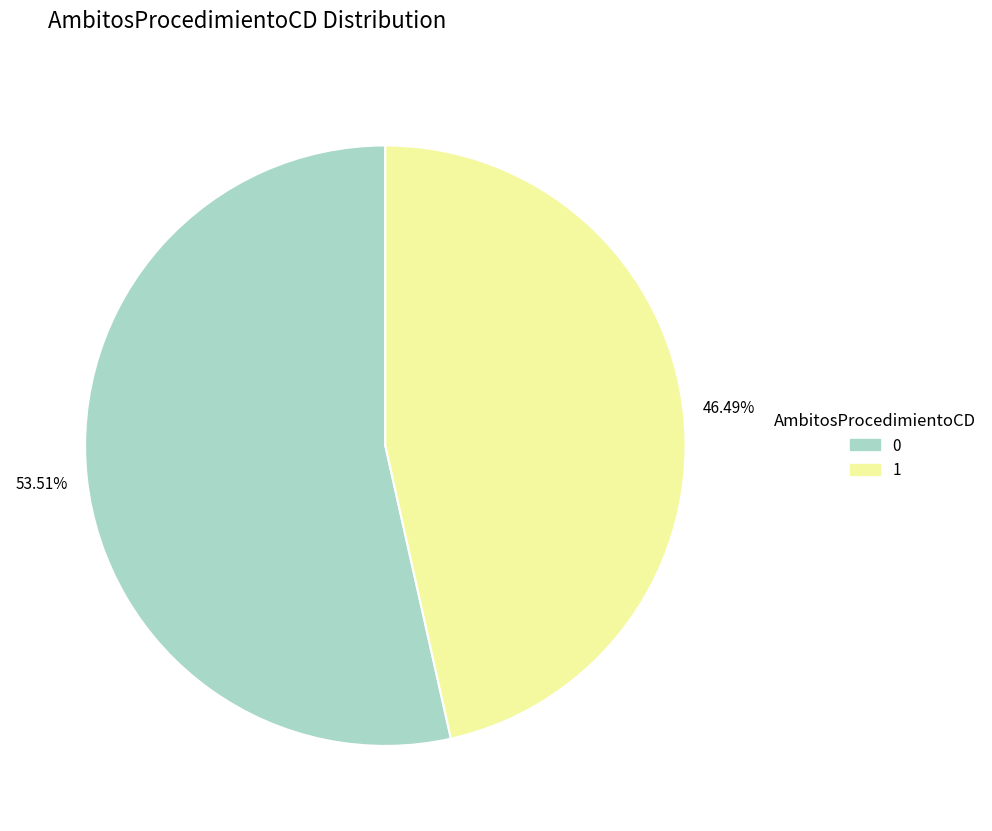

True or false: 1 accounts for 46% of the total.

True